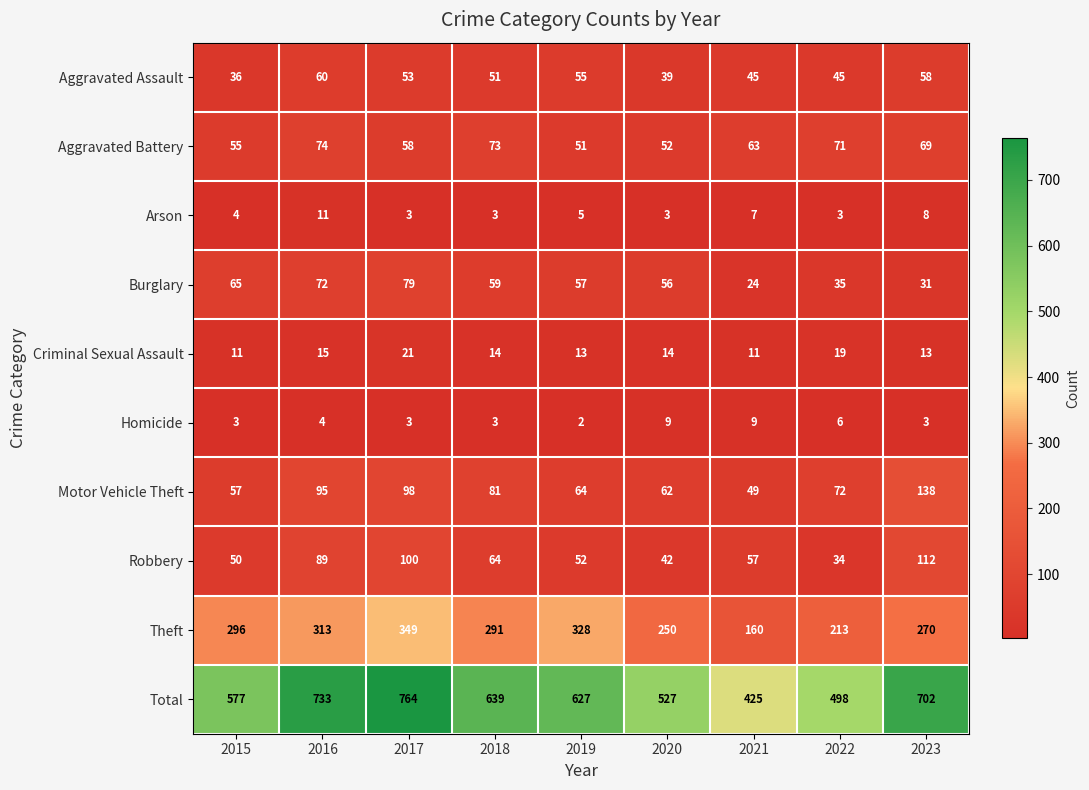

What is the difference between the second highest and minimum values in the Burglary series?

48